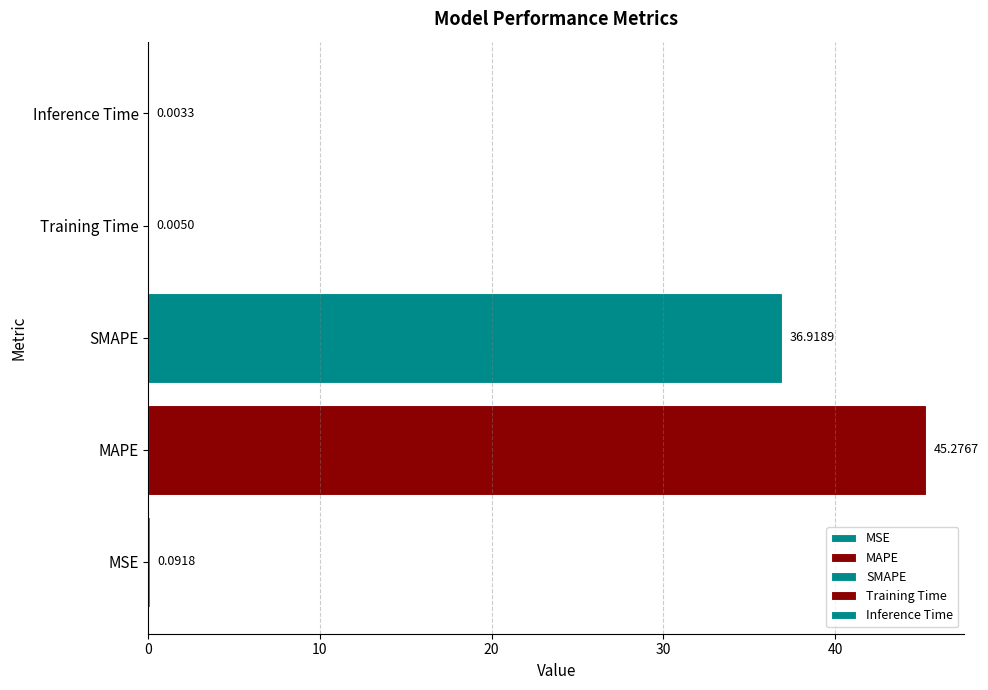

What is the label of the 1st bar from the left?

MSE